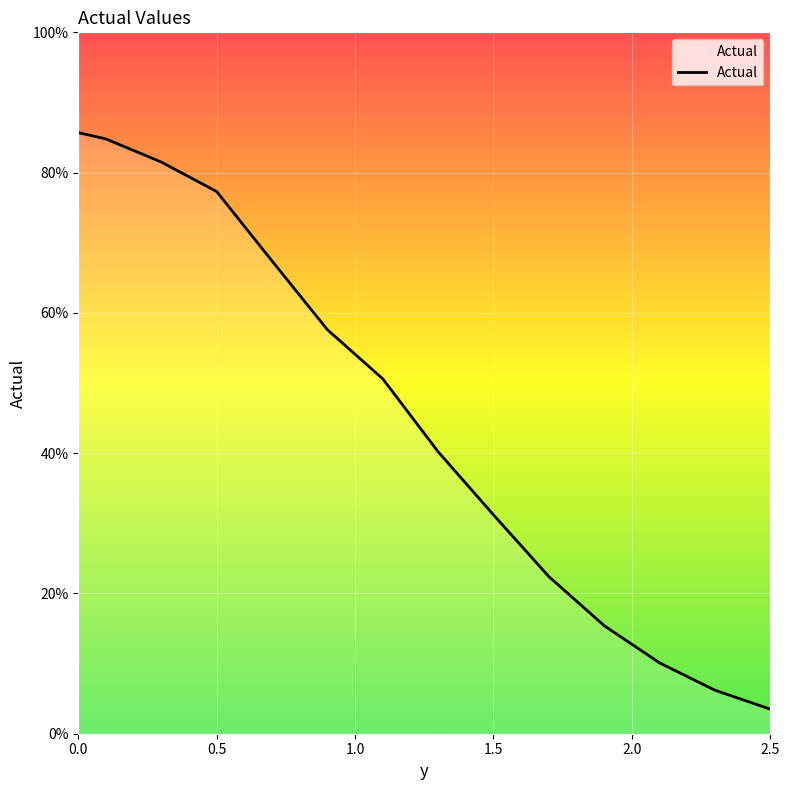

What is the greatest value displayed?

85.7